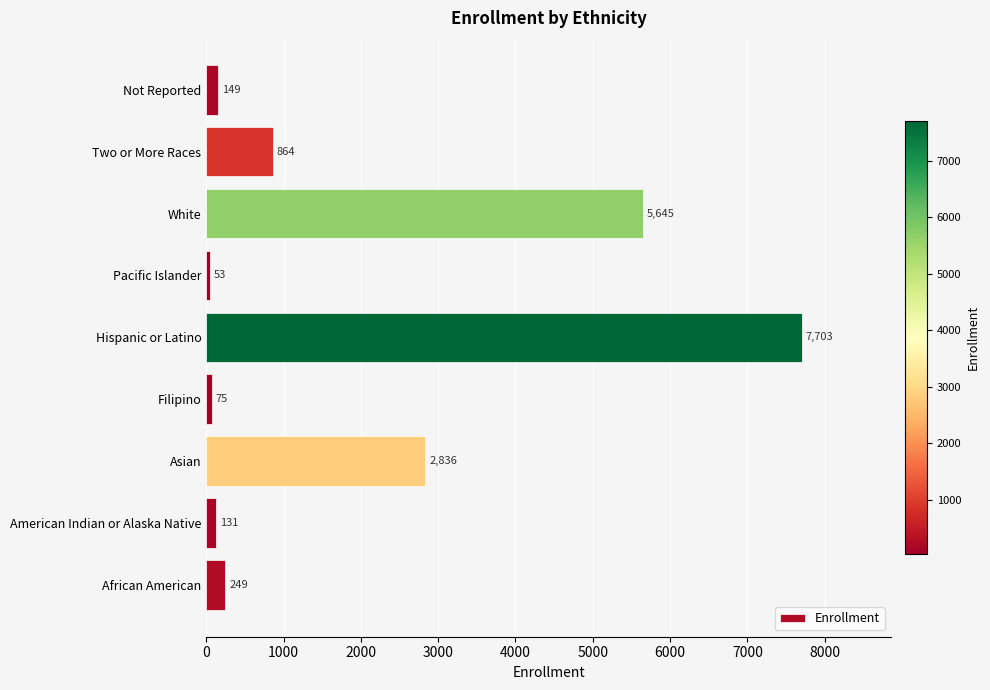

Count the number of categories in the chart.

9